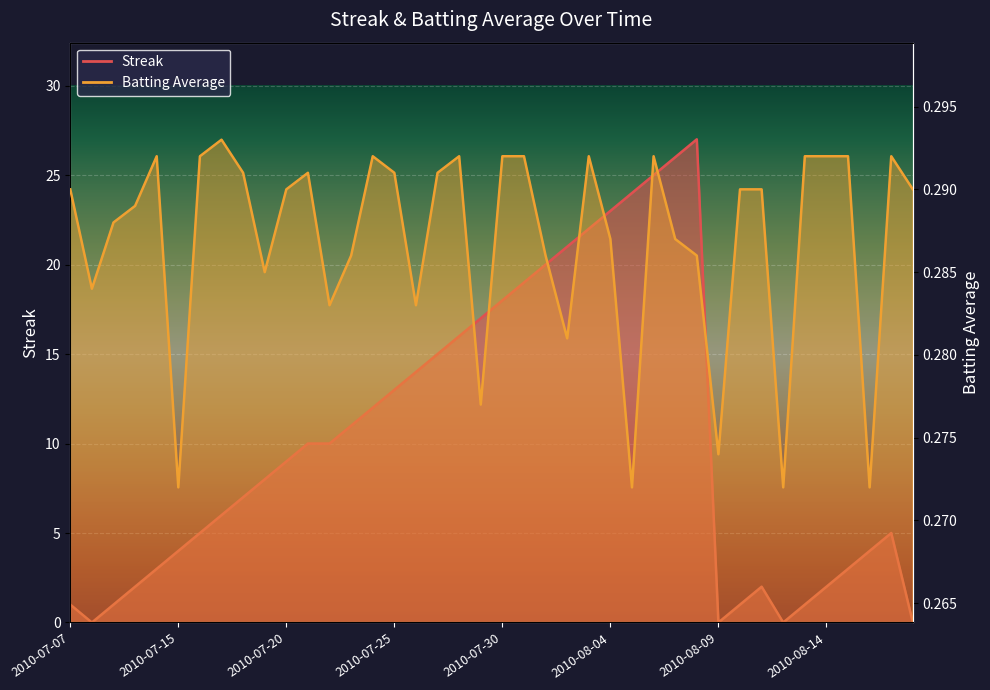

True or false: Streak and Batting Average1 intersect in this chart.

True